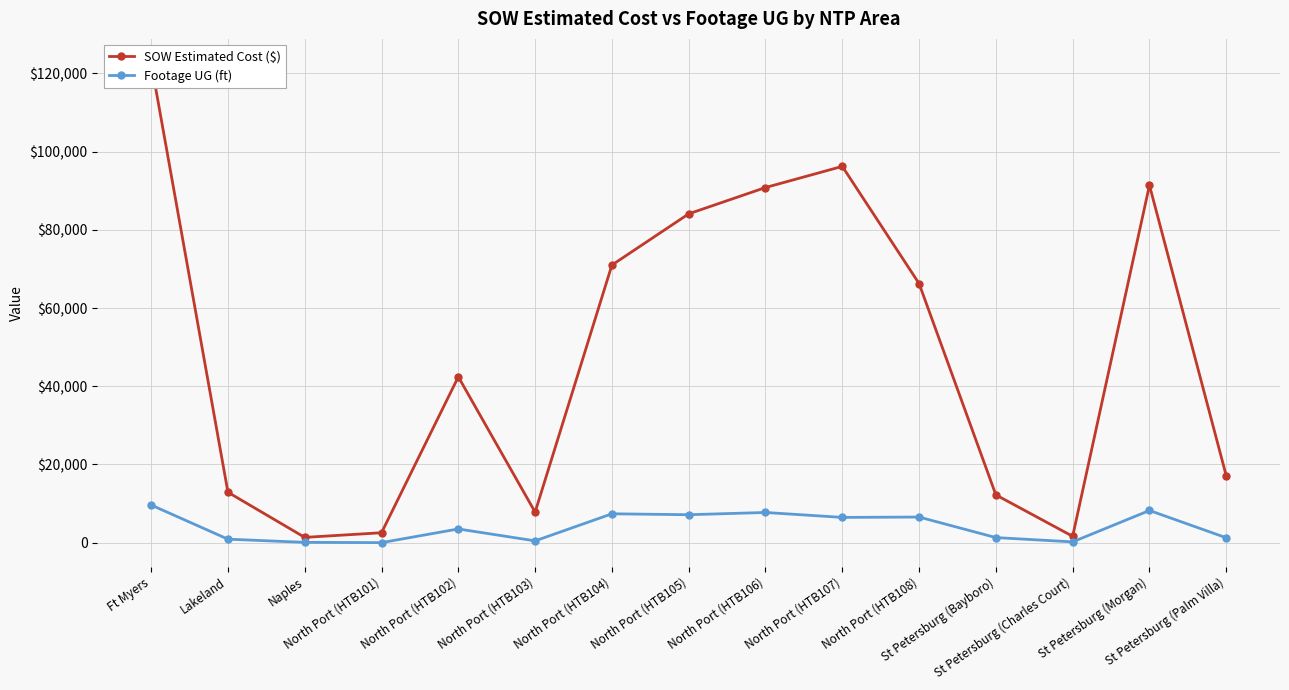

Which category has the highest value across all series?

Ft Myers